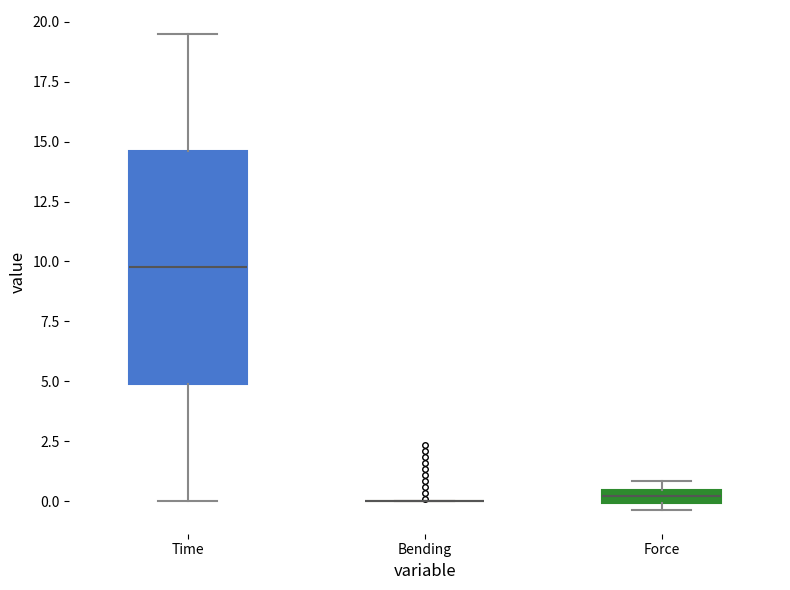

Comparing the boxes themselves (not the whiskers), which one is the tallest?

Time